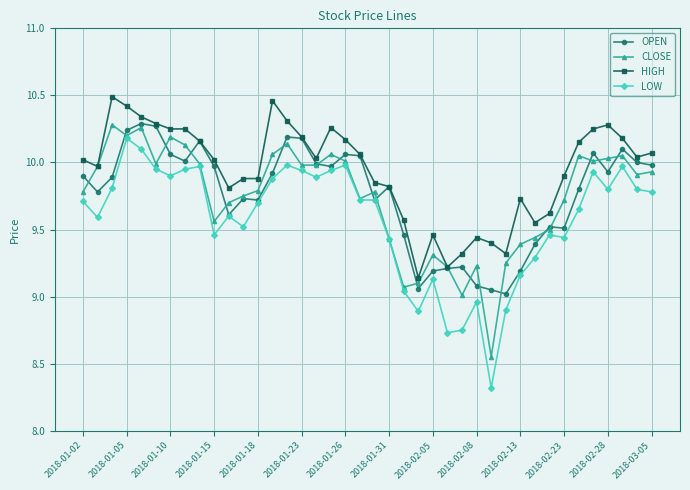

At how many categories does at least one series exceed 8?

40